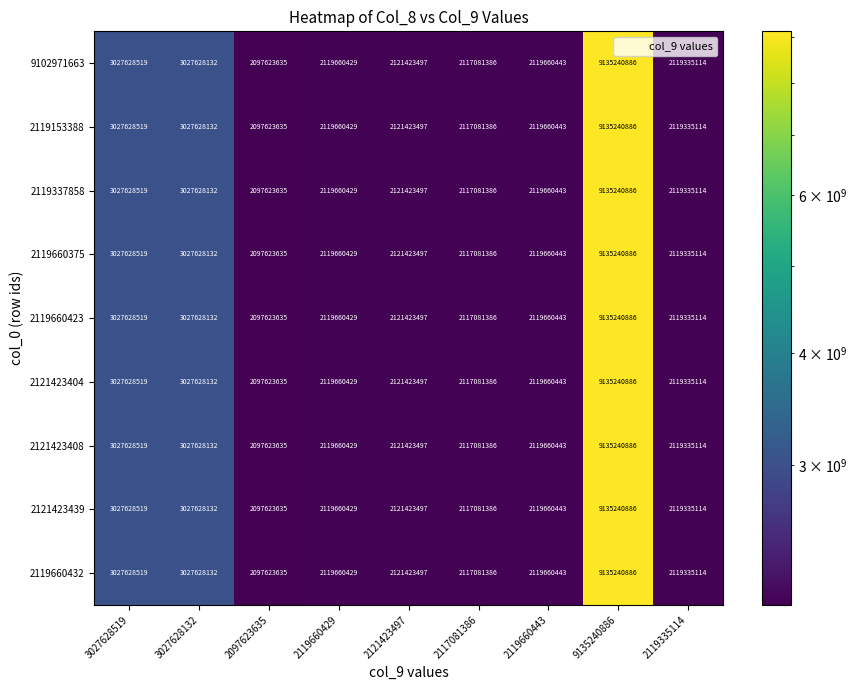

What is the total value across all series at 2119660429?

19076943861